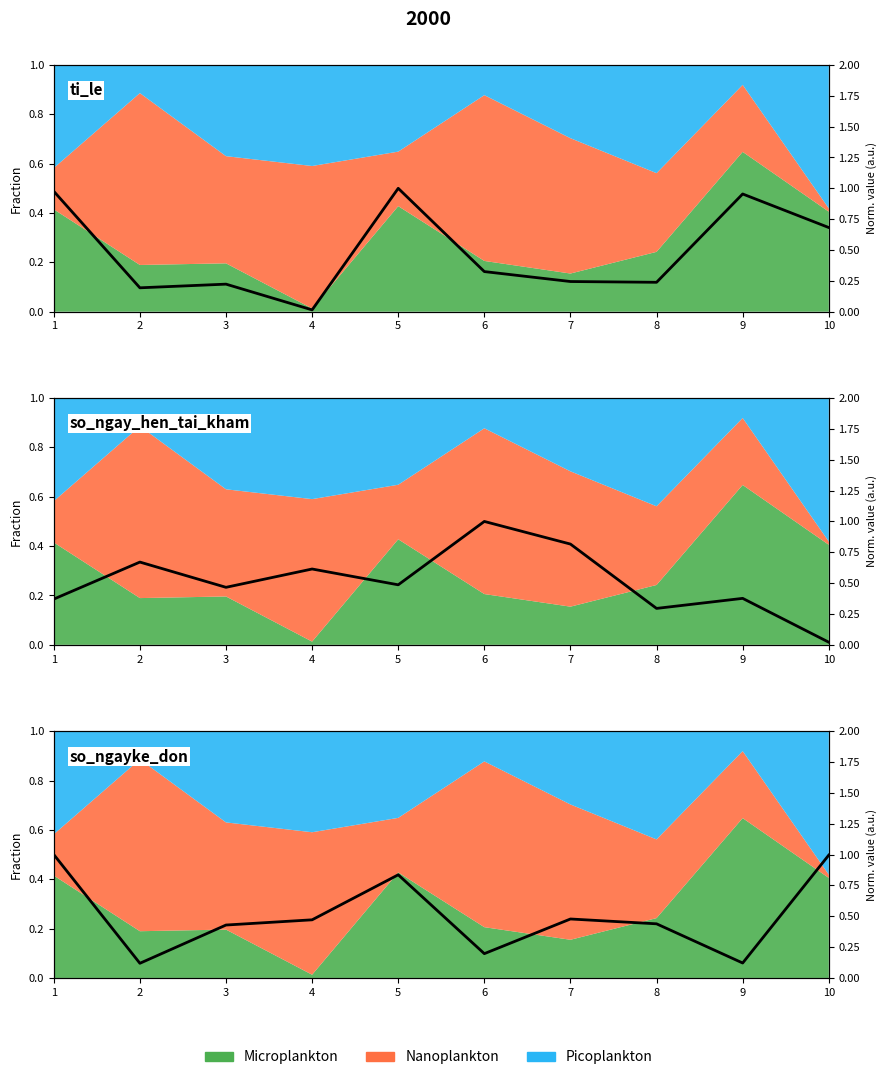

True or false: so_ngayke_don has a value of 0.1 at 9.

False